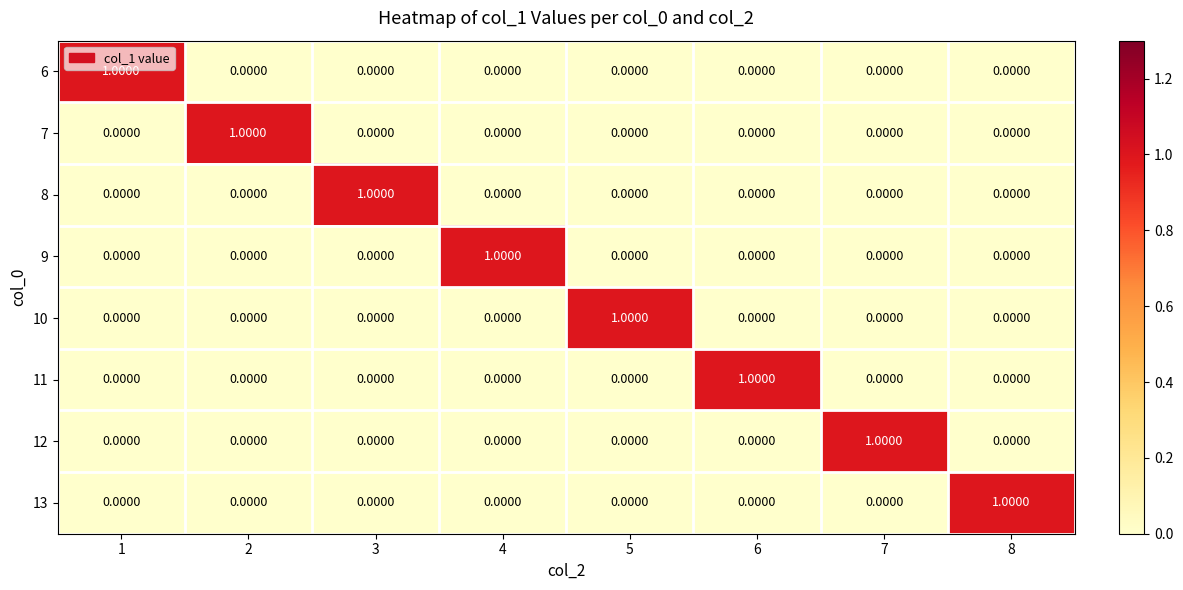

At how many categories does at least one series exceed 0?

8